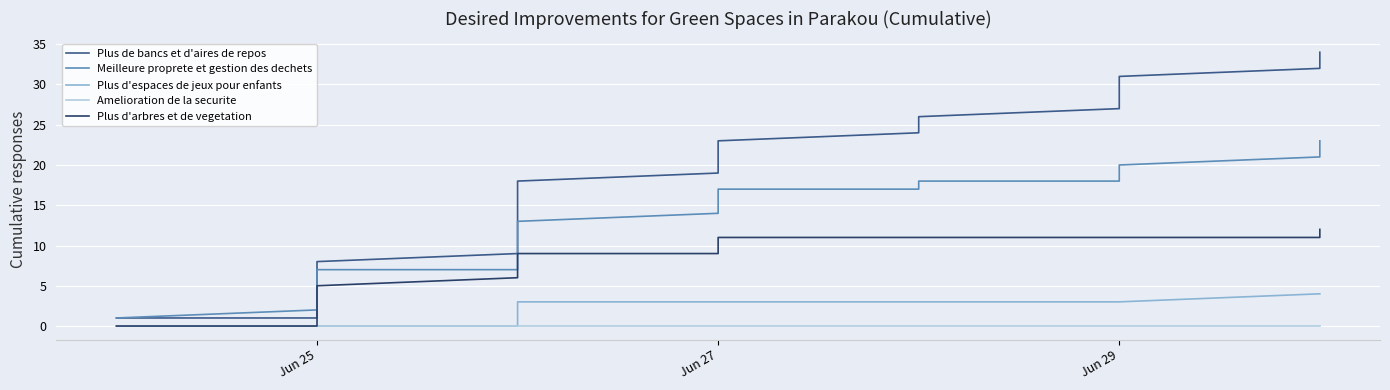

What is the difference between the maximum and minimum values in the Plus d'arbres et de vegetation series?

12